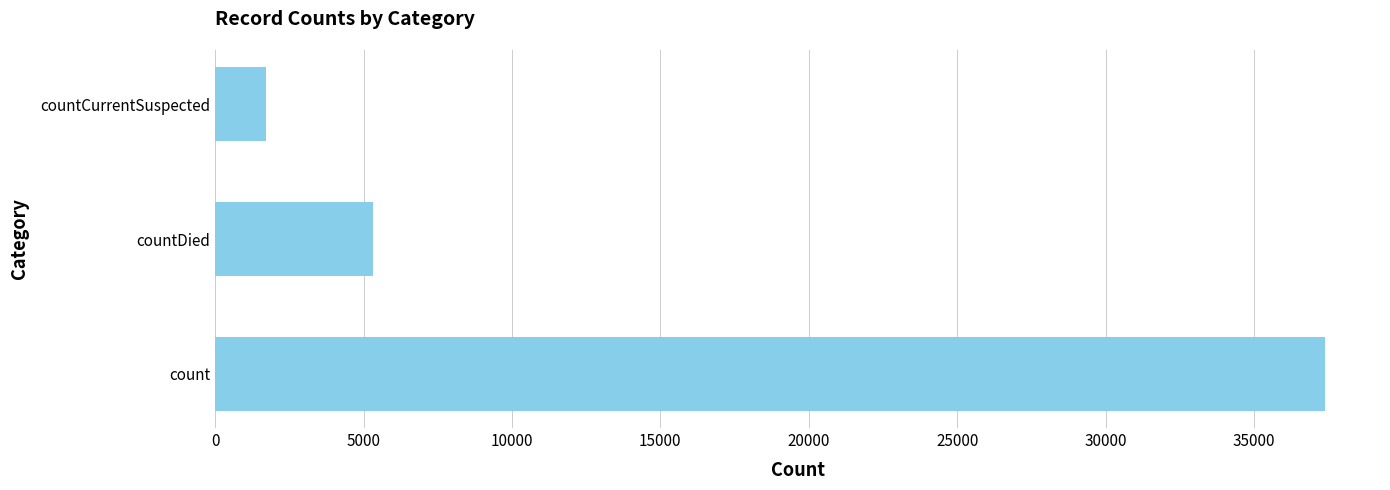

The value at countDied is 5332. True or false?

True